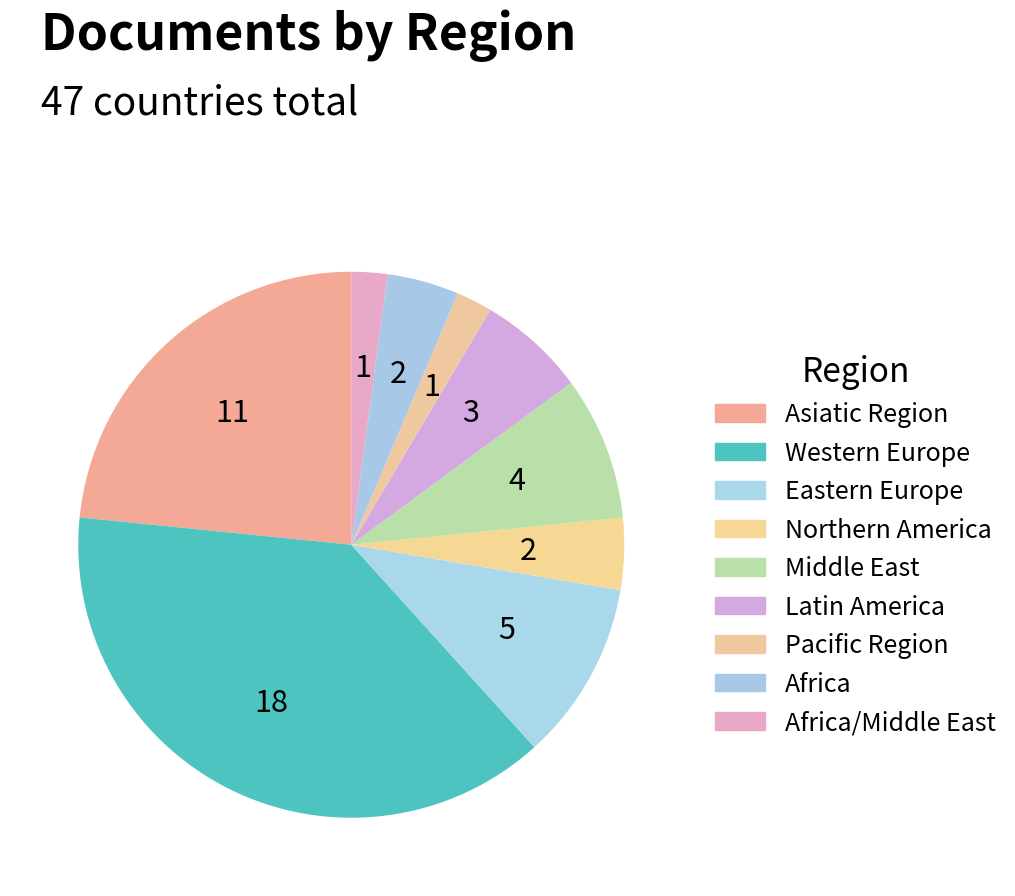

How many slices are in this pie chart?

9